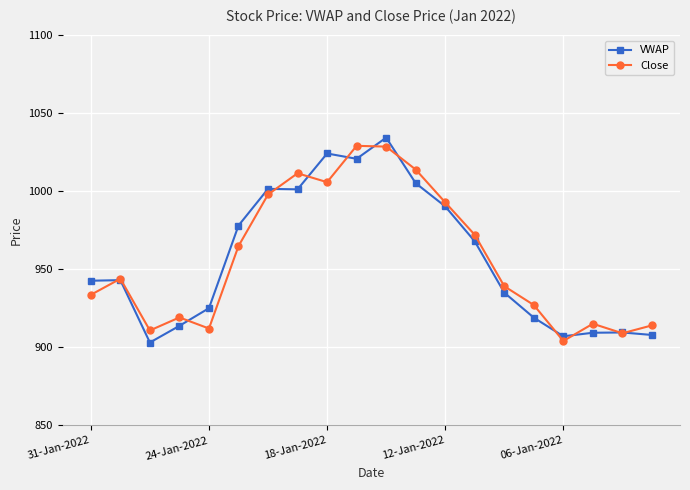

True or false: VWAP has more than 1 points higher than both neighbors.

True